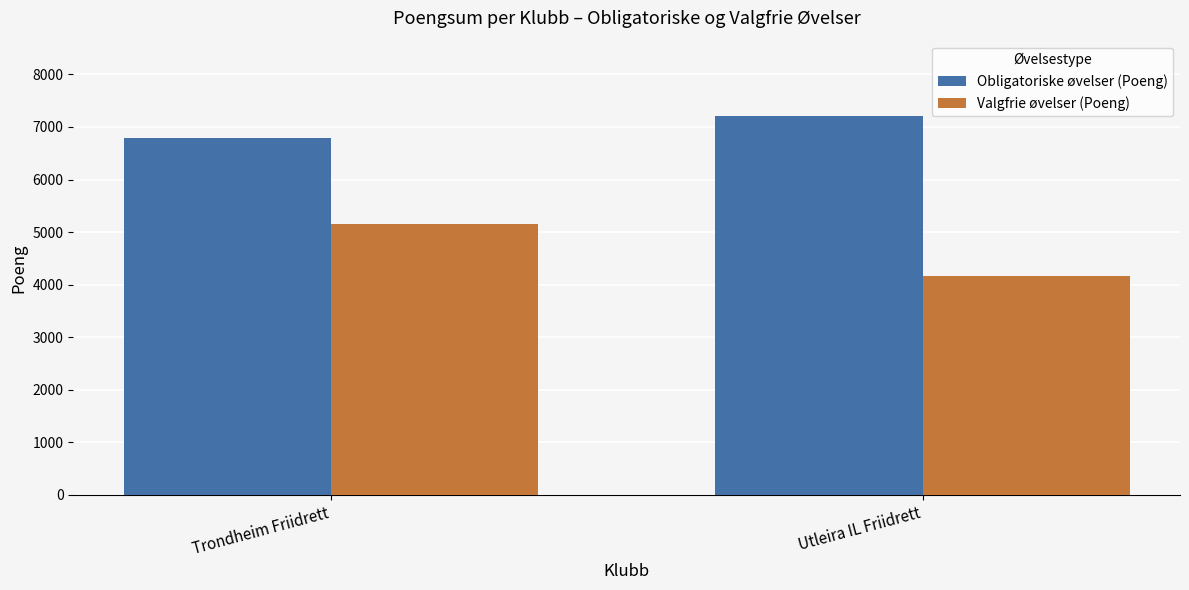

Reading left to right, extract all data points from this chart.

Obligatoriske øvelser (Poeng): 6795	7201
Valgfrie øvelser (Poeng): 5149	4159